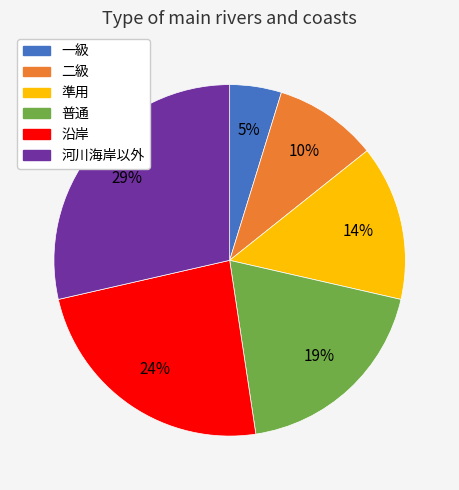

Which slice is the largest?

河川海岸以外